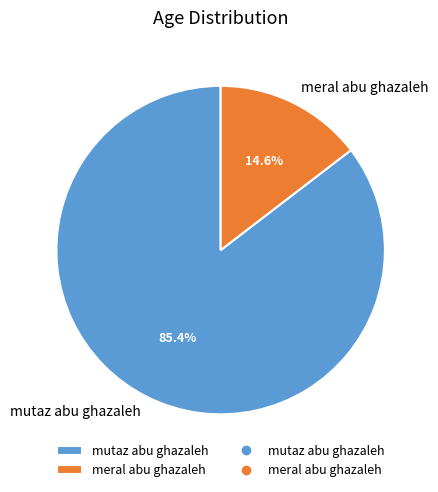

Is mutaz abu ghazaleh the majority of the pie?

Yes